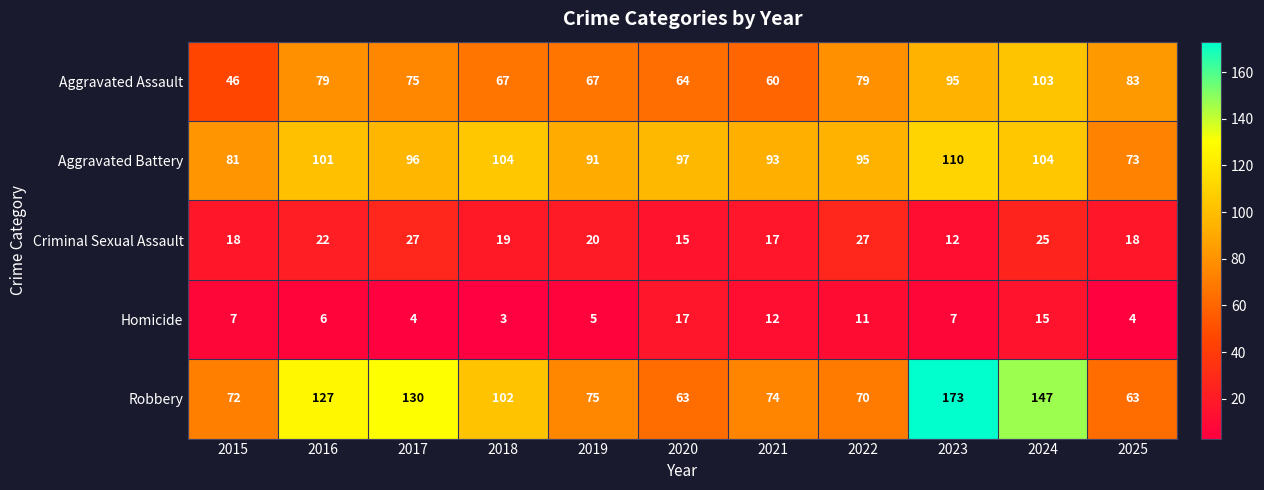

Which series has the largest range (max minus min)?

Robbery